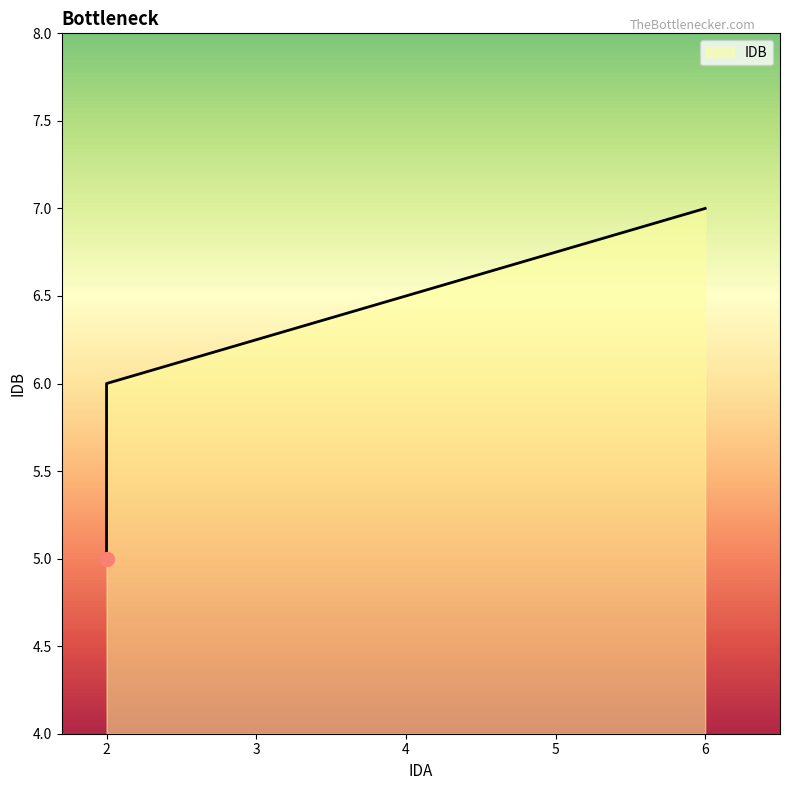

The chart shows a value of 3 at 2. True or false?

False